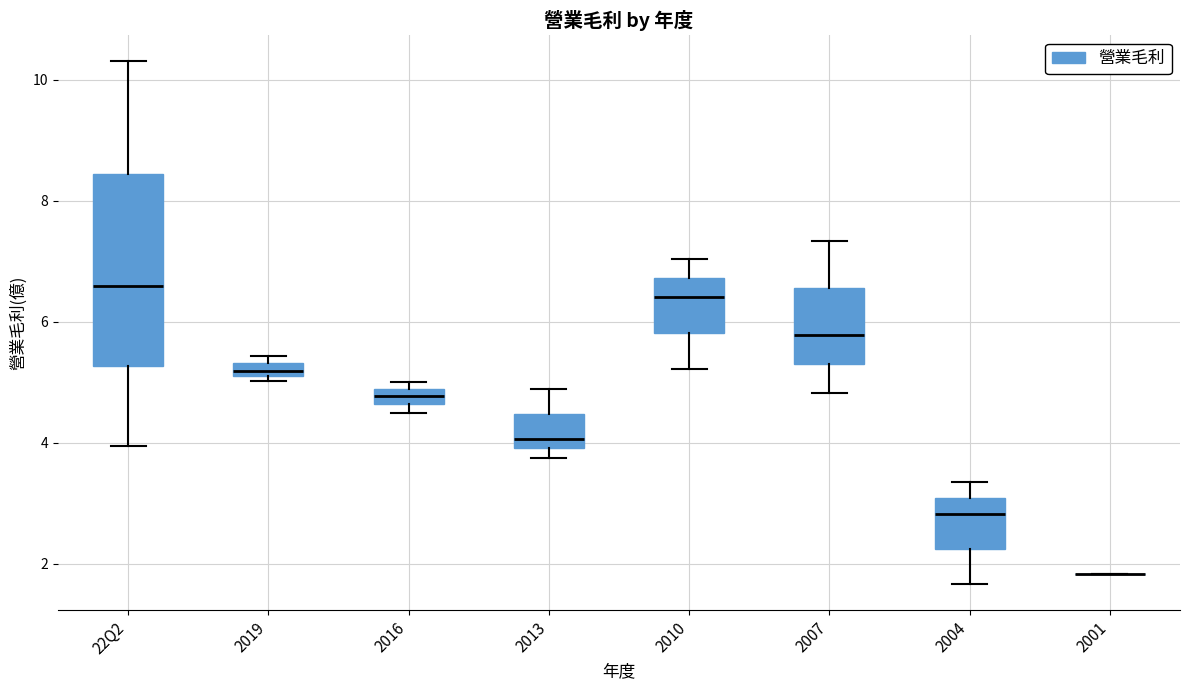

Which box is the tallest, from its lower edge to its upper edge?

22Q2